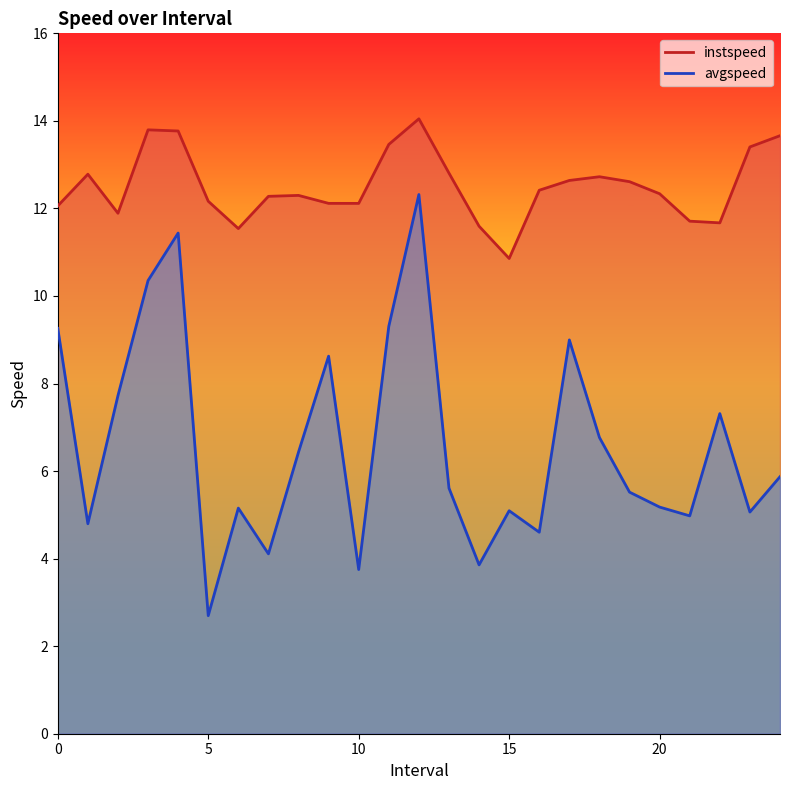

True or false: instspeed and avgspeed intersect in this chart.

False